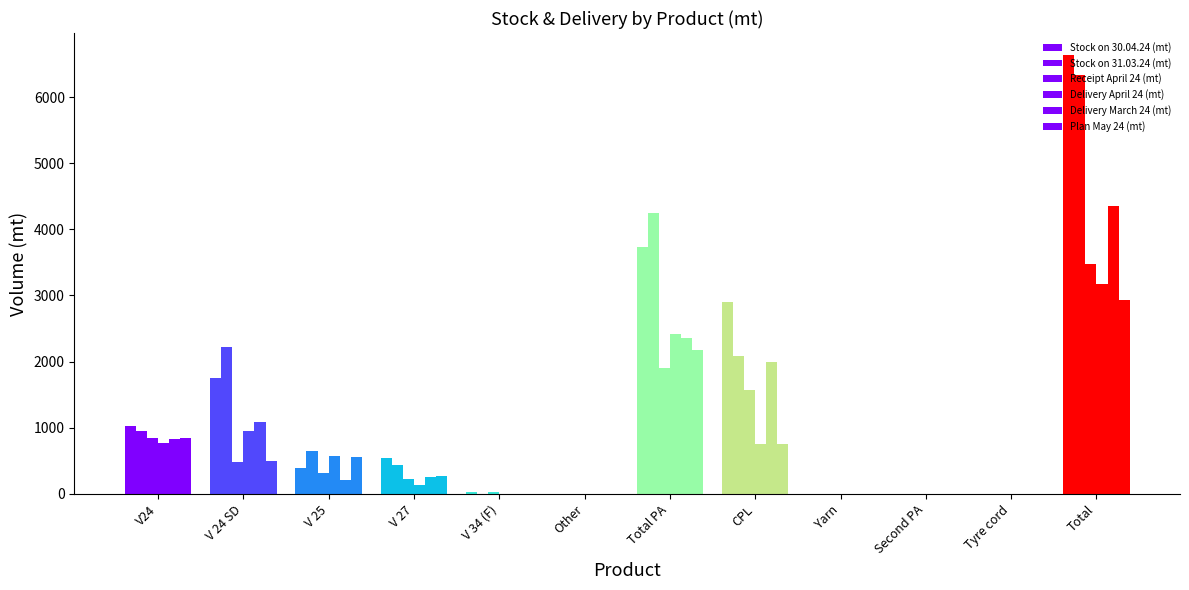

The Delivery April 24 (mt) series shows 160.9 at CPL. True or false?

False